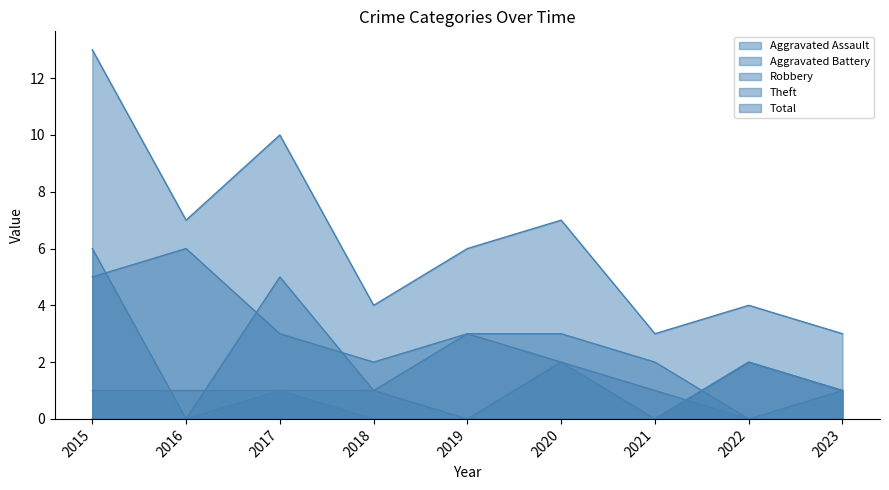

What is the value of the Theft point at the 4th from the left?

2